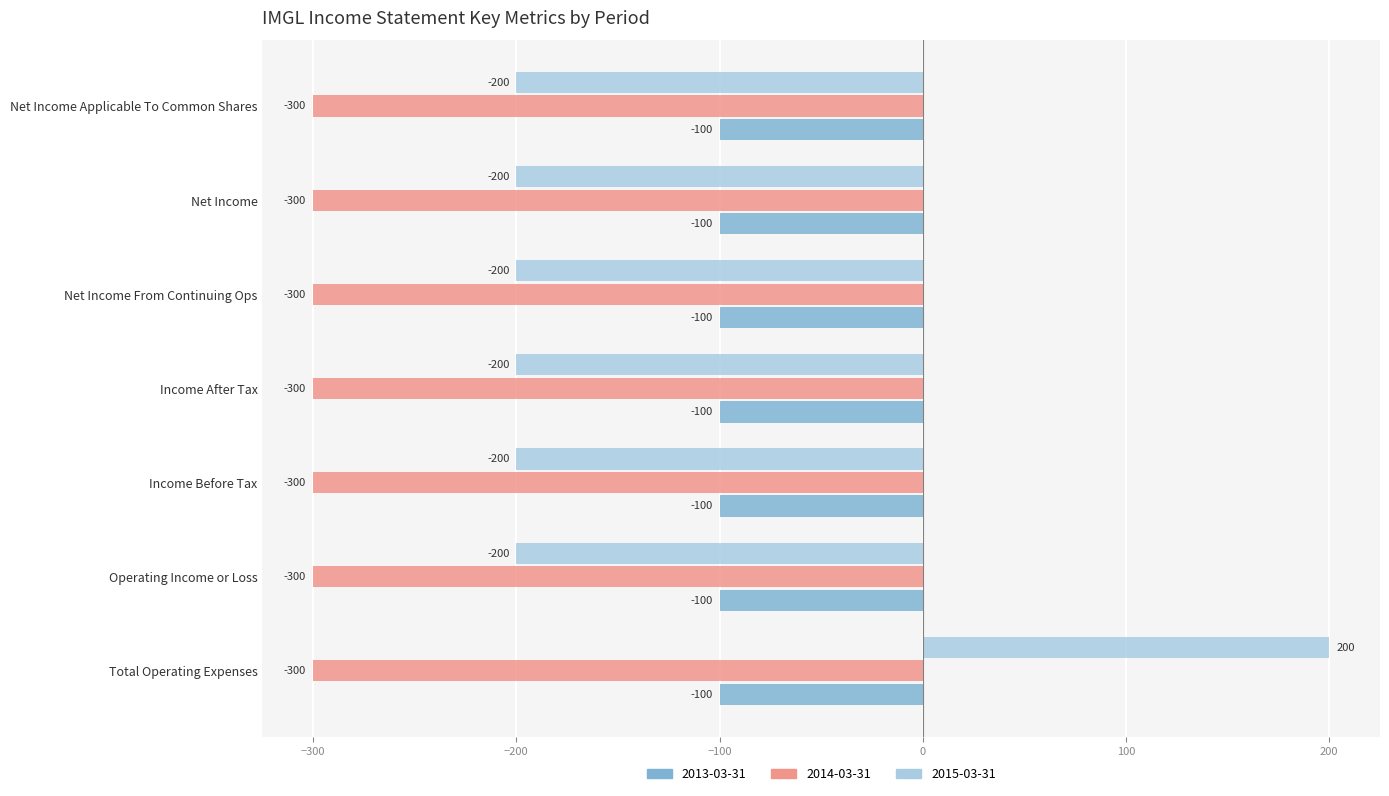

Rank the series at Income After Tax from highest to lowest value.

2013-03-31, 2015-03-31, 2014-03-31